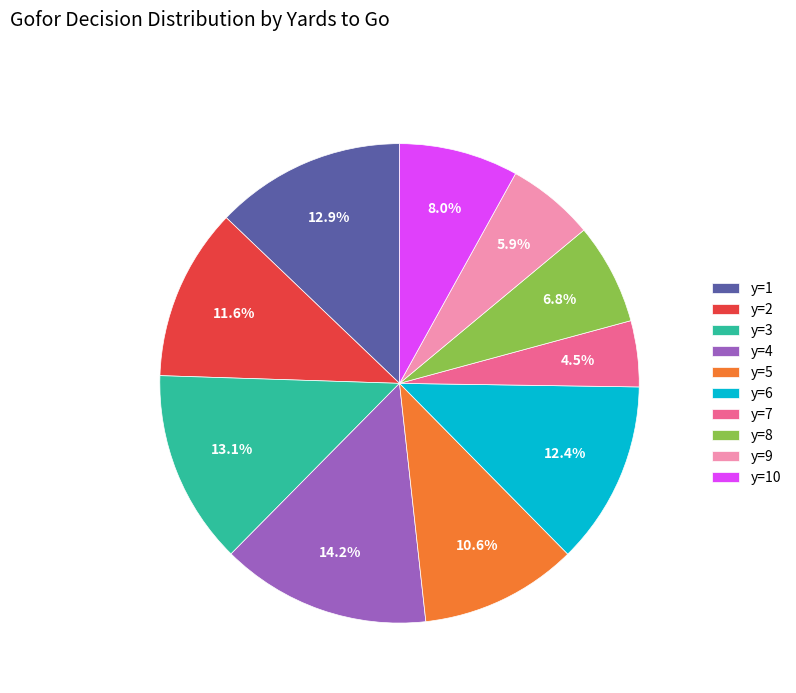

What is the smallest slice in the pie chart?

y=7